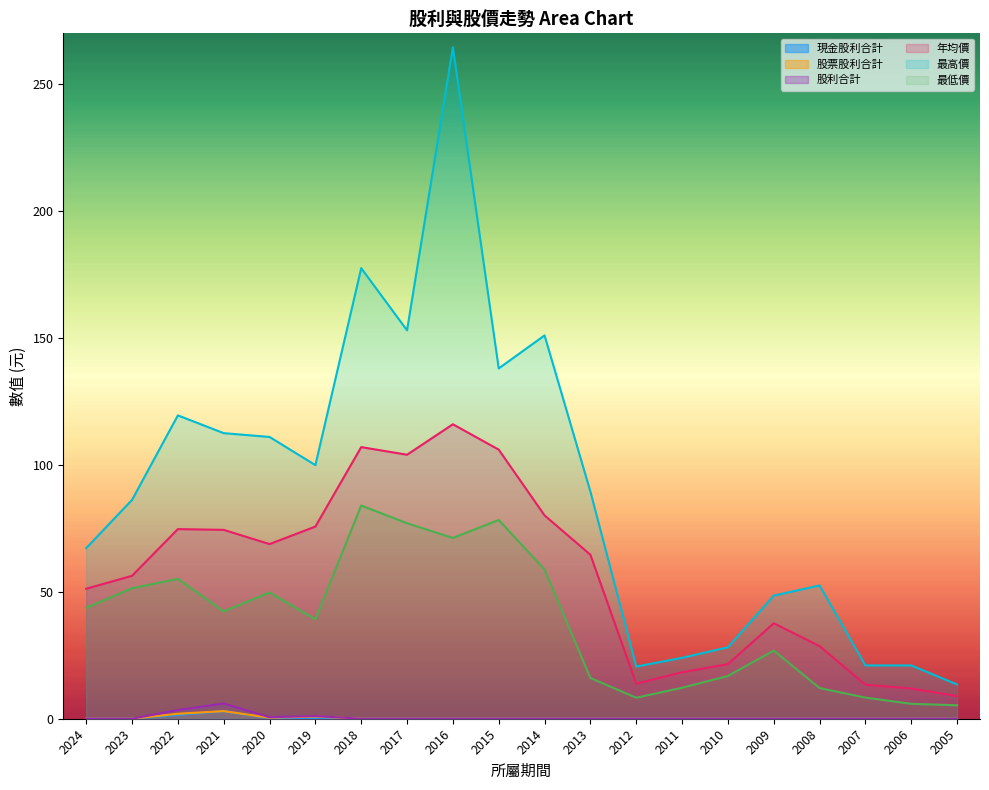

How many interior local peaks does the 現金股利合計 series have?

1